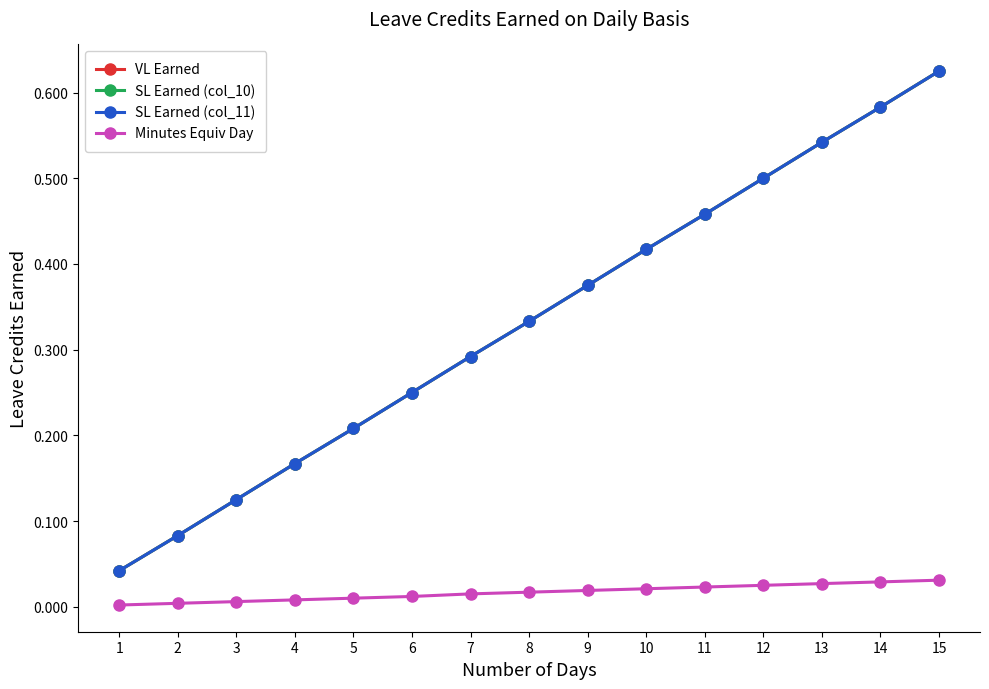

What is the total value across all series at 3?

0.4